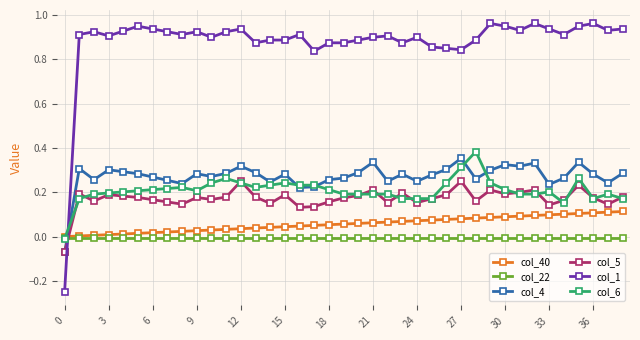

Which series has the largest total across all categories?

col_1